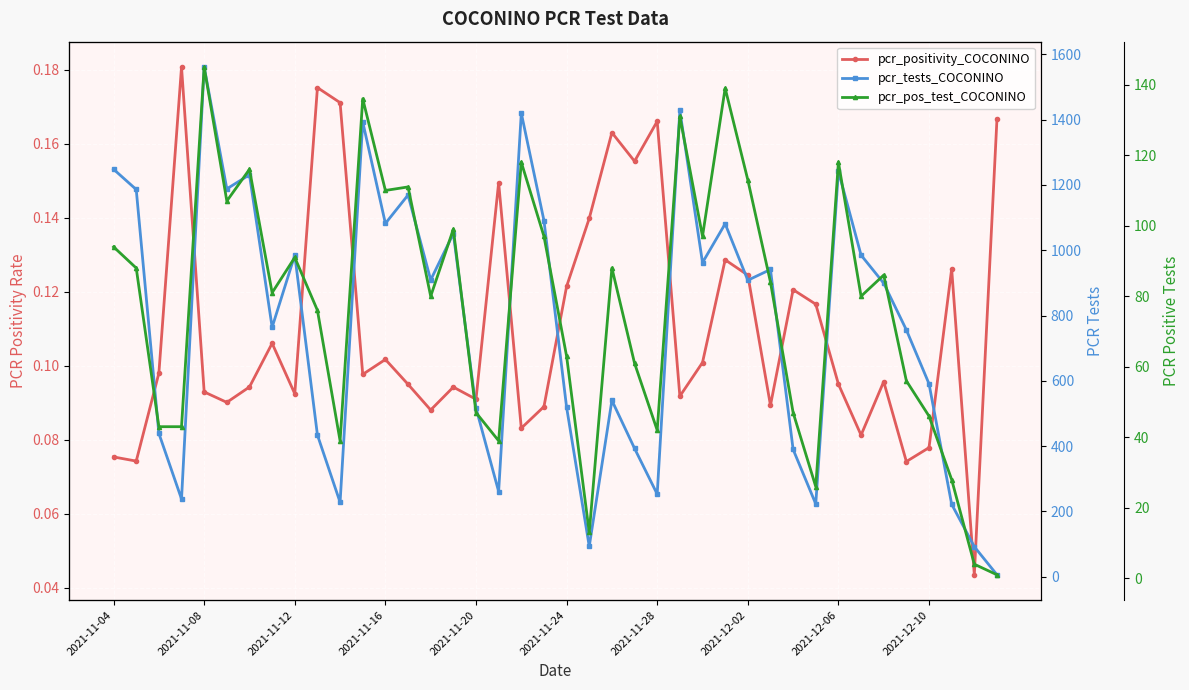

Is this an area chart (filled region under the line)?

No